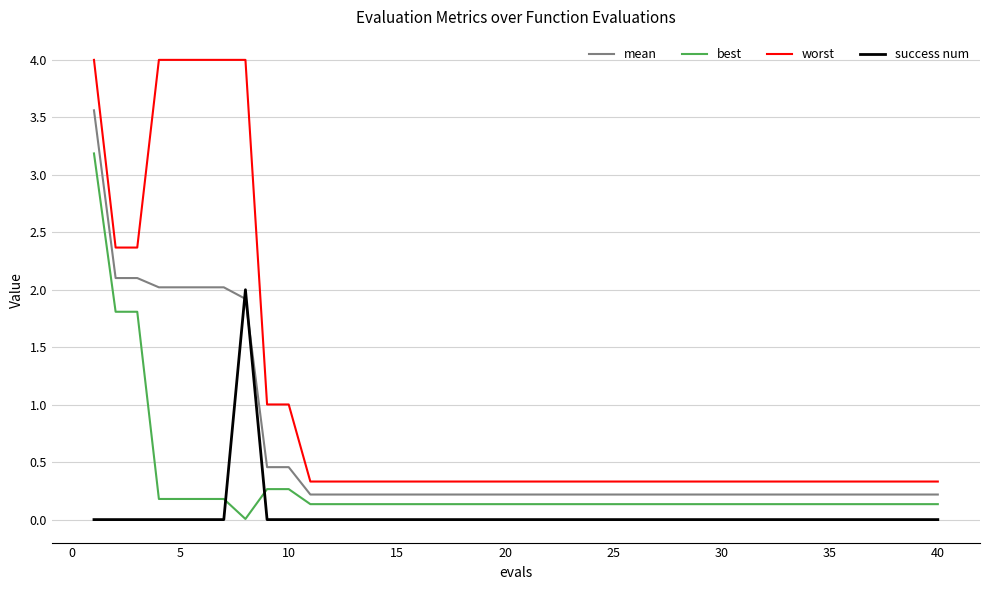

Which series has the largest range (max minus min)?

worst